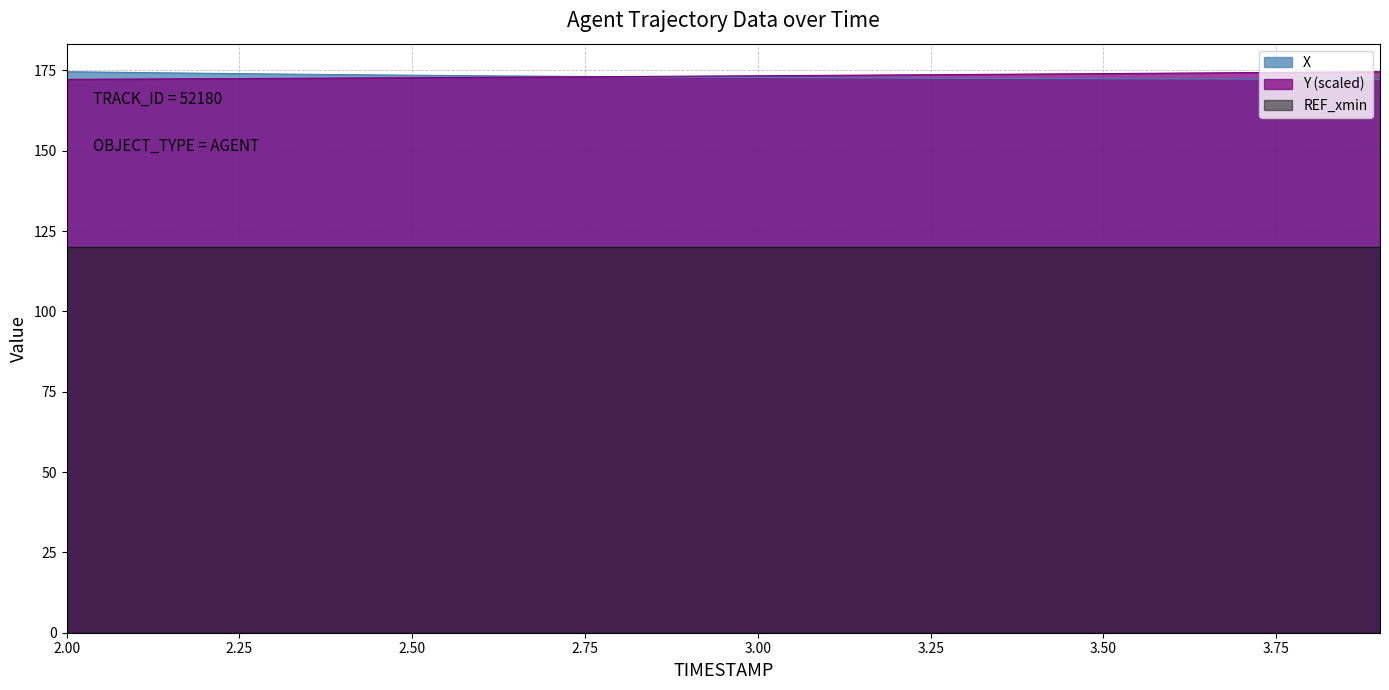

True or false: REF_xmin and X cross at least once.

False